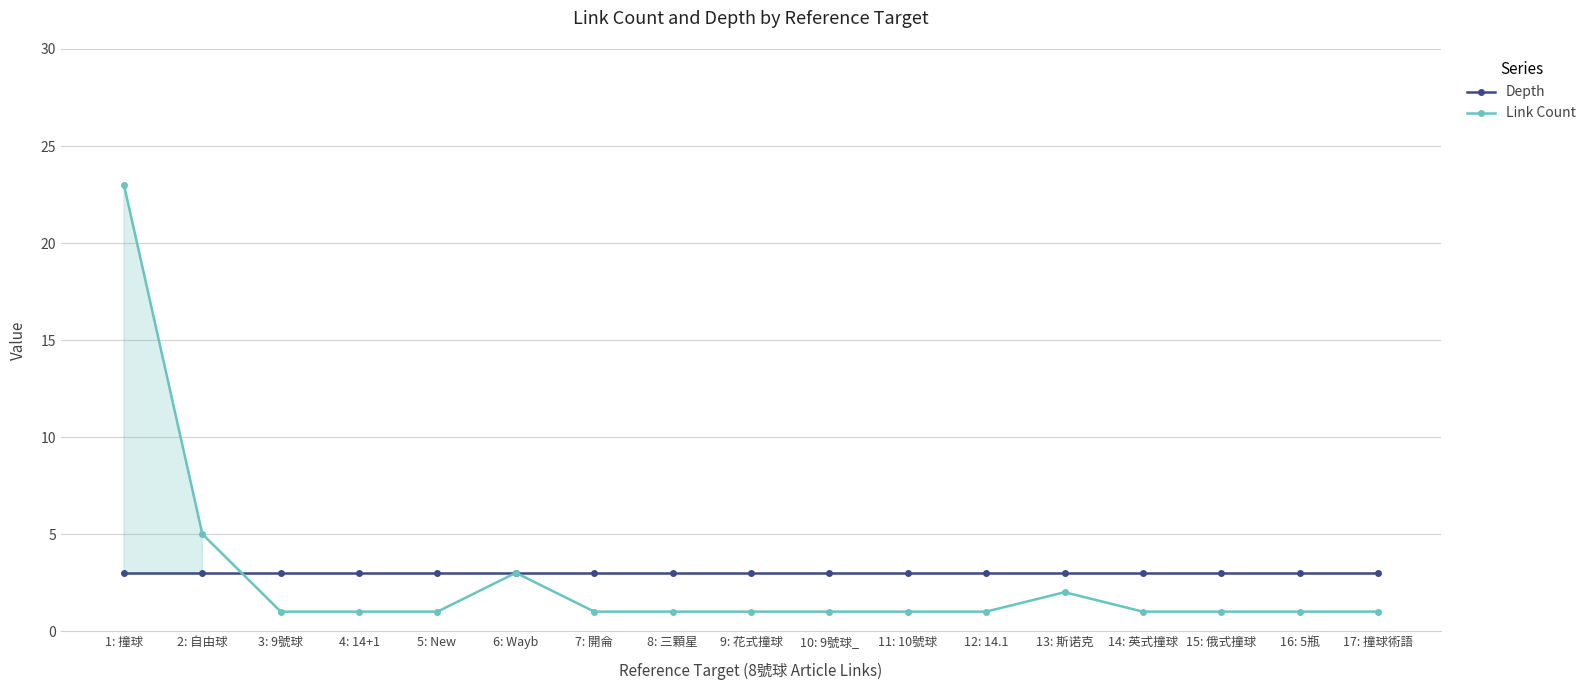

How many lines are shown in the chart?

2